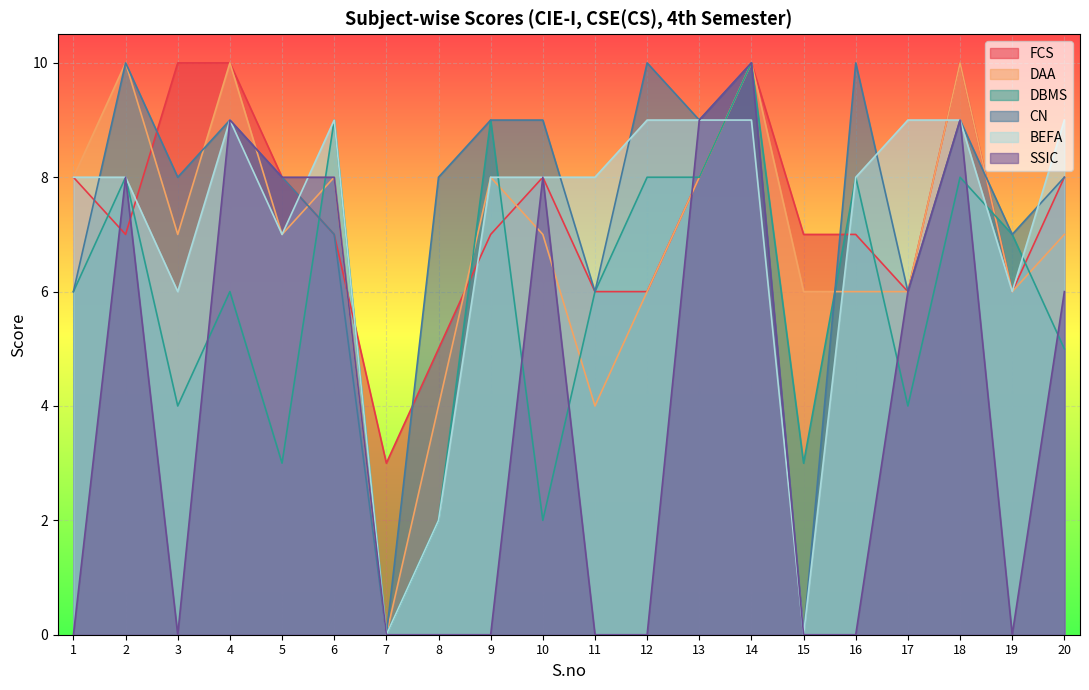

Which series has the widest spread of values?

DAA